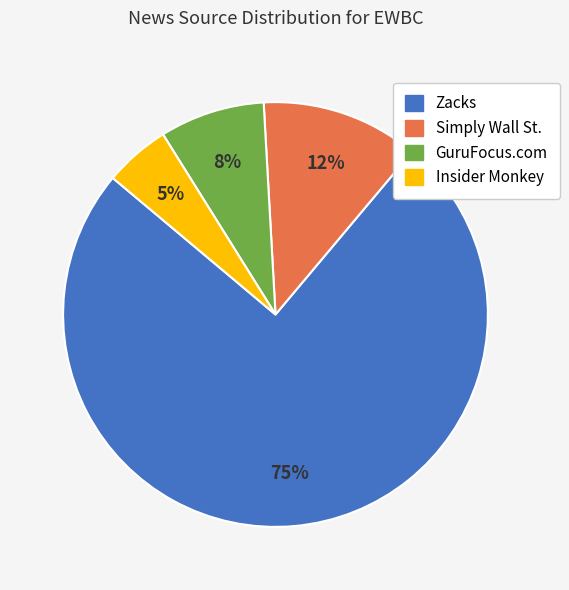

True or false: Simply Wall St. accounts for 12% of the total.

True